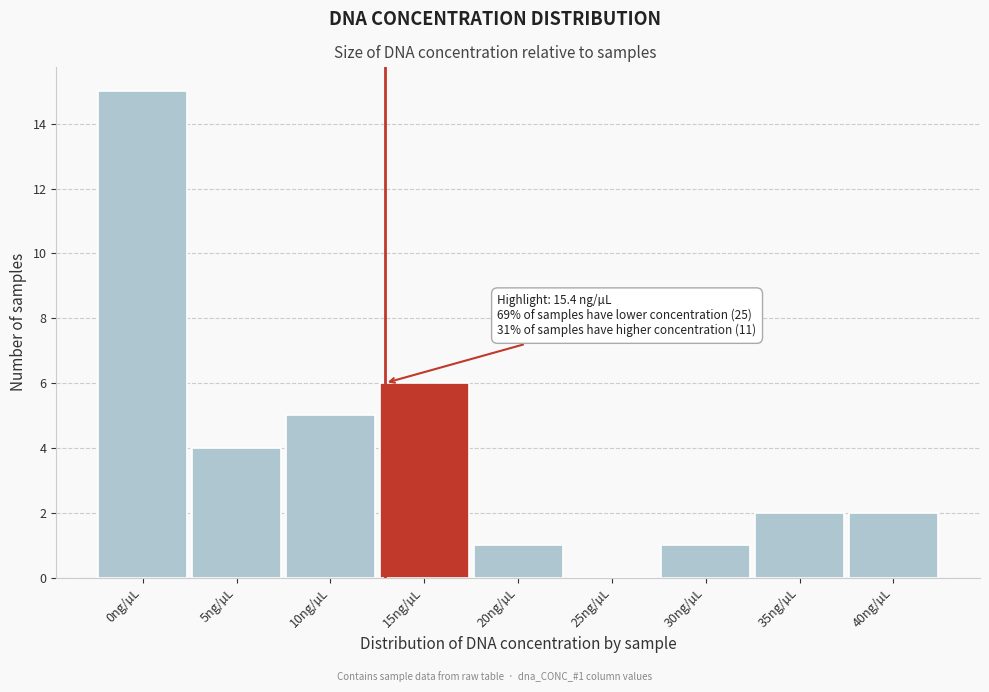

Reading left to right, what are all the values shown in this chart?

0ng/µL=15	5ng/µL=4	10ng/µL=5	15ng/µL=6	20ng/µL=1	25ng/µL=0	30ng/µL=1	35ng/µL=2	40ng/µL=2